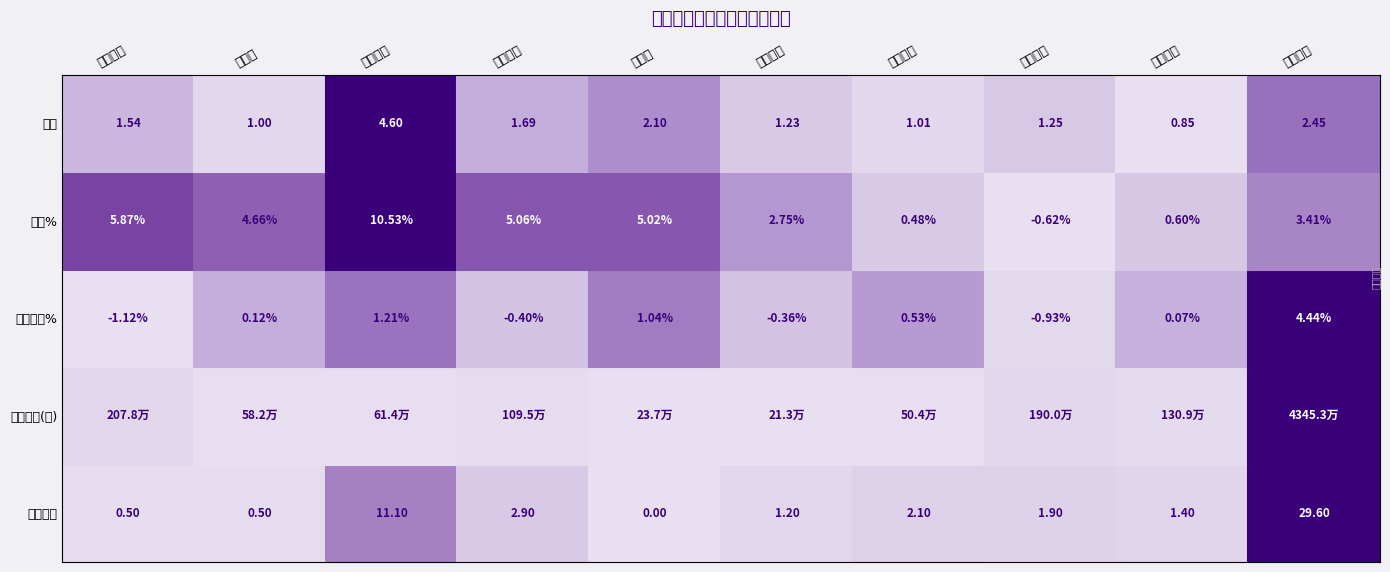

Which category has the lowest value in the 竞价涨幅% series?

黄河旋风